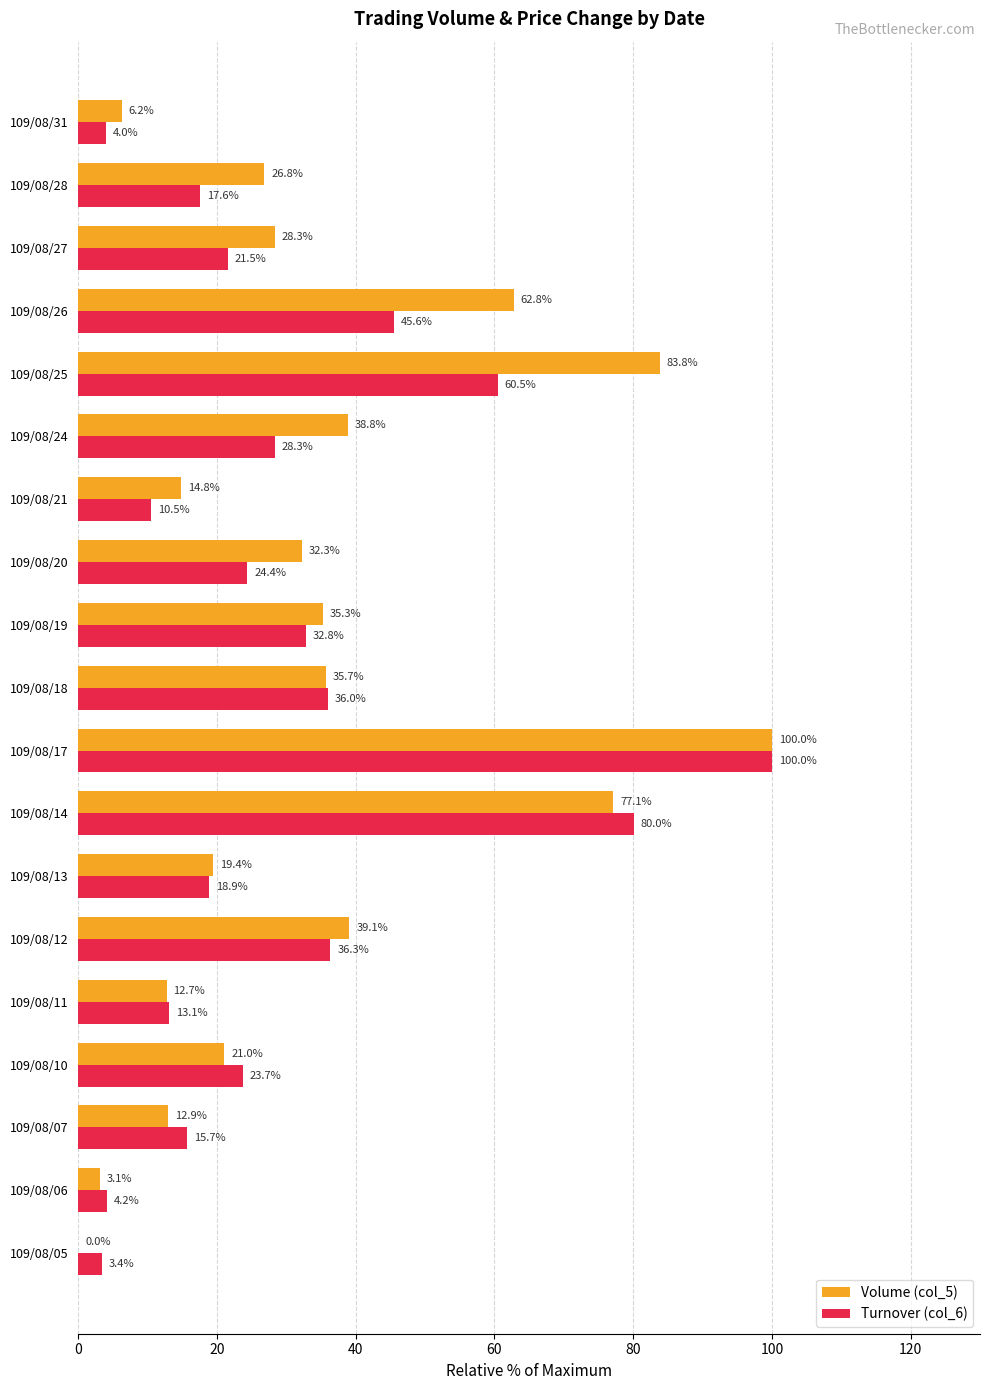

What is the average value of the Turnover (col_6) series?

30.3